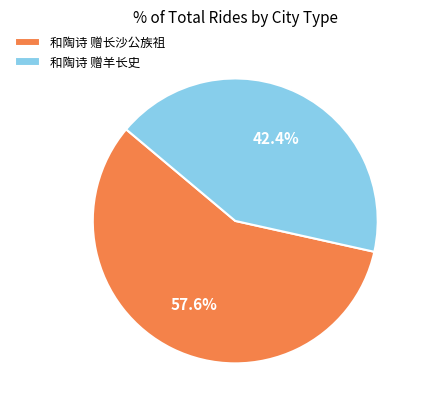

Do 和陶诗 赠长沙公族祖 and 和陶诗 赠羊长史 together represent more than half of the pie?

Yes